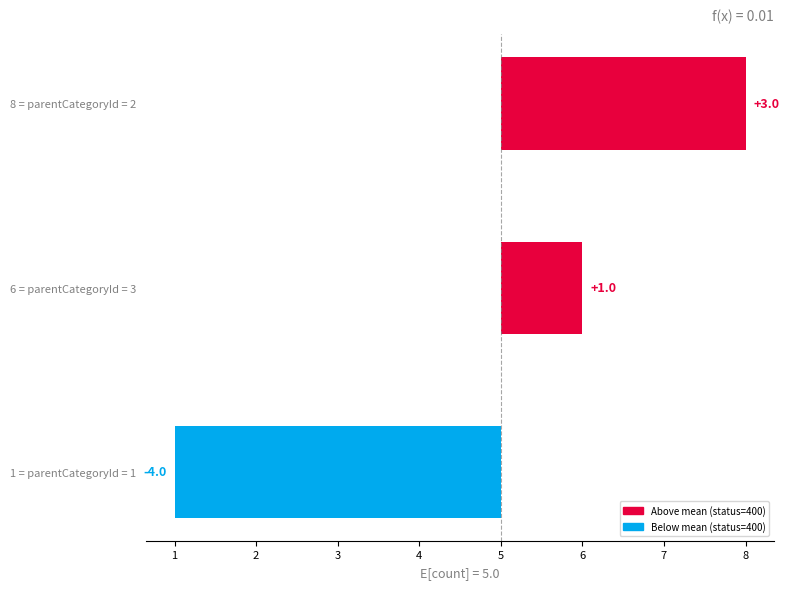

What is the maximum value shown in the chart?

3